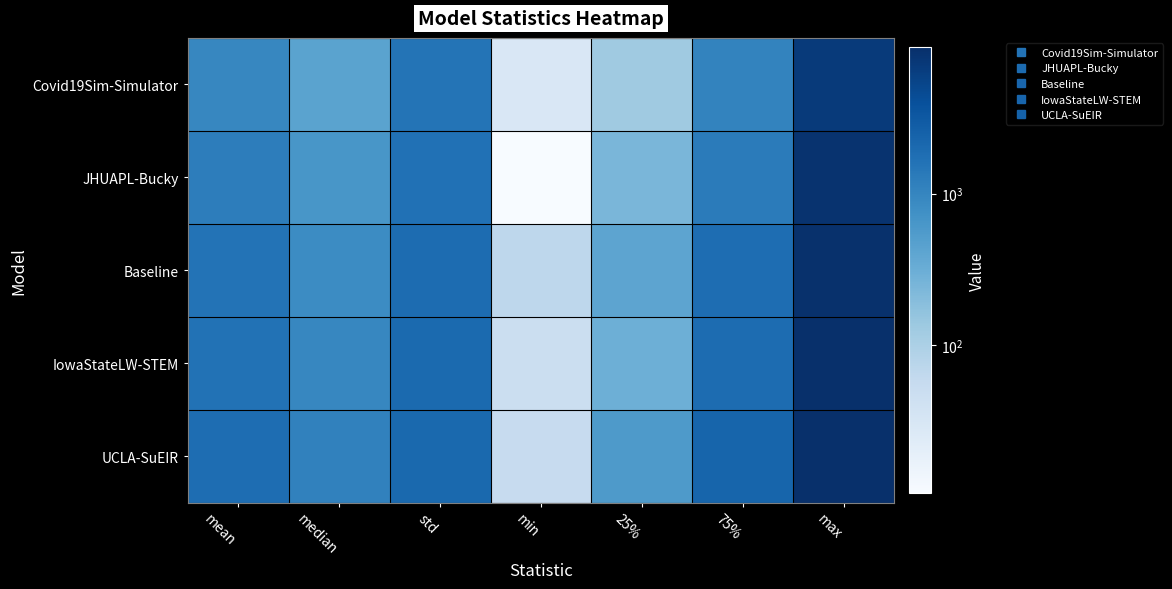

What is the difference between the highest and lowest values at median?

667.7